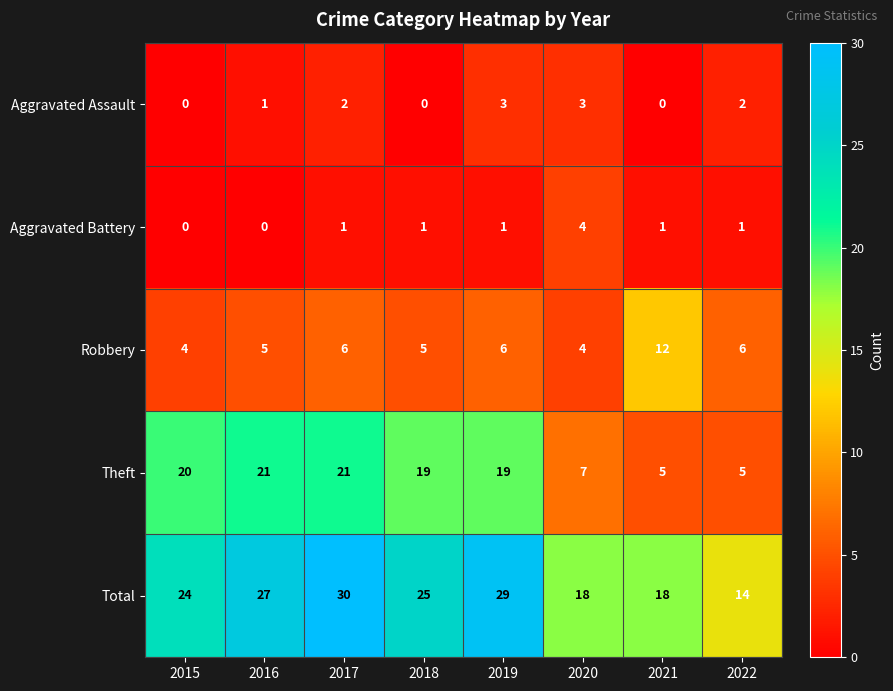

What is the difference between the highest and lowest values at 2020?

15